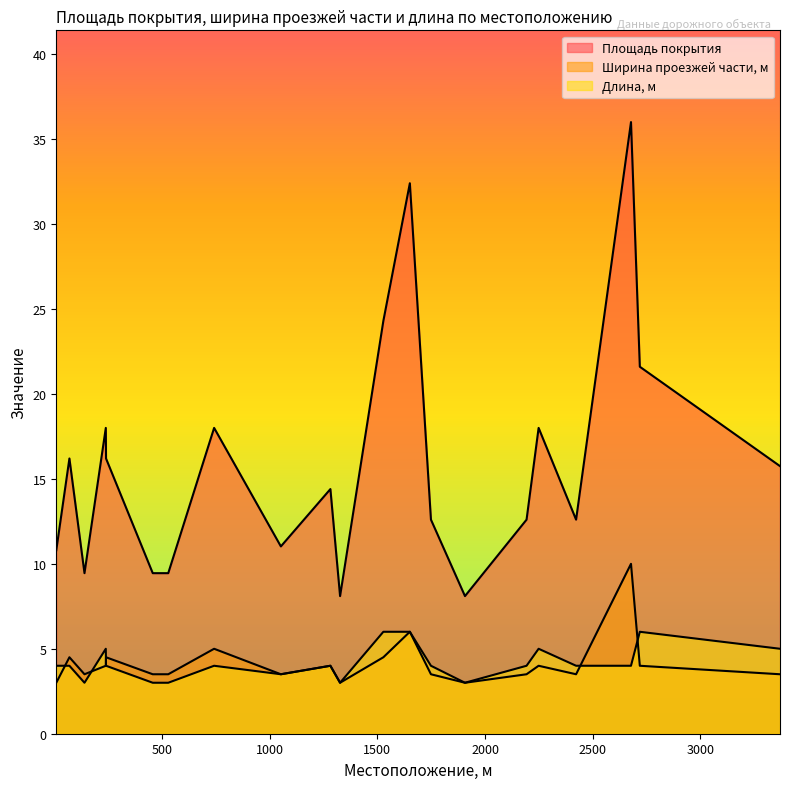

At which category is the sum across all series the highest?

2678